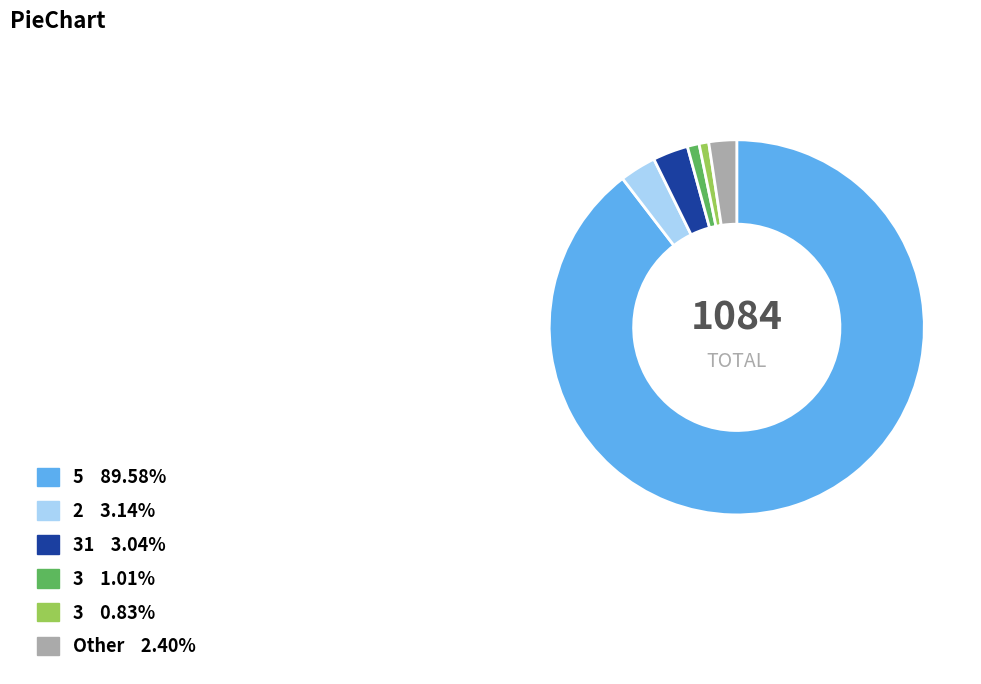

Is there a majority slice in this chart?

Yes